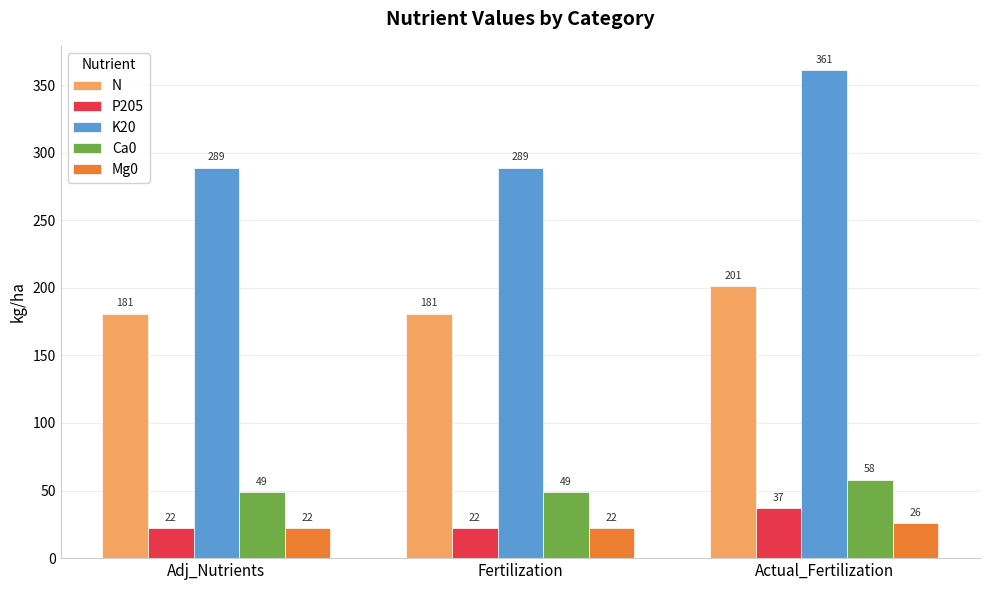

At how many categories does at least one series exceed 190?

3